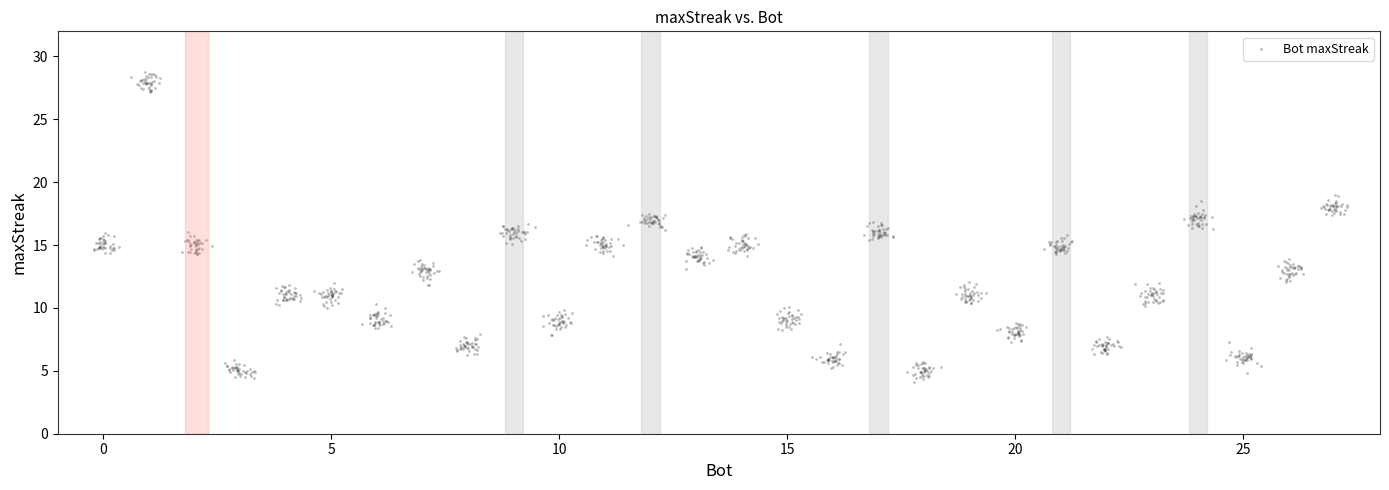

What is the range of Y values (max minus min)?

24.7